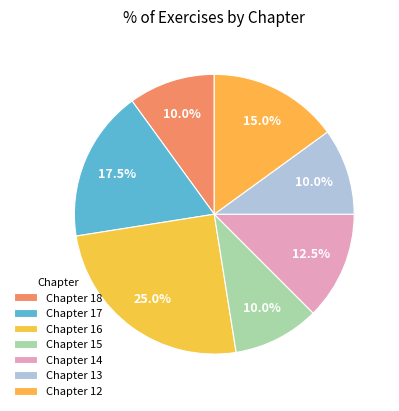

What percentage is the Chapter 18 slice, to the nearest percent?

10%